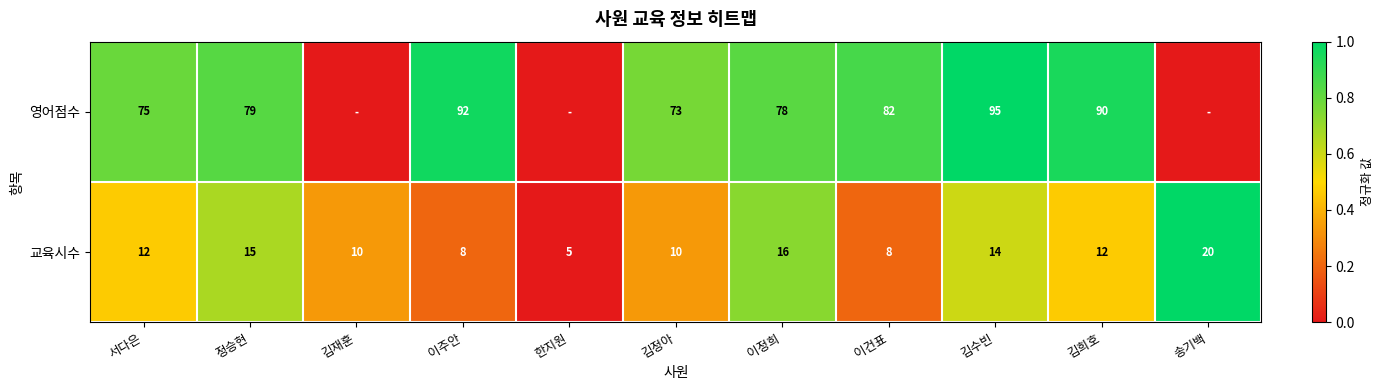

Which series changed the most between 정승현 and 김희호?

영어점수